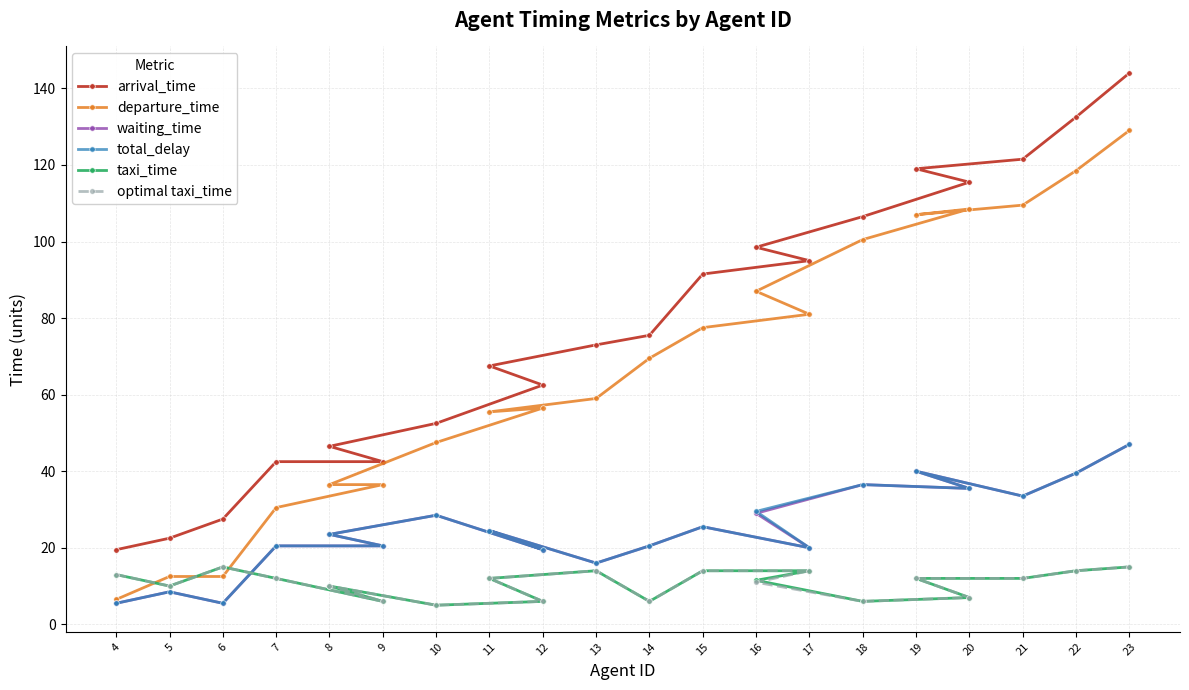

Where does the arrival_time series first go above 75?

14